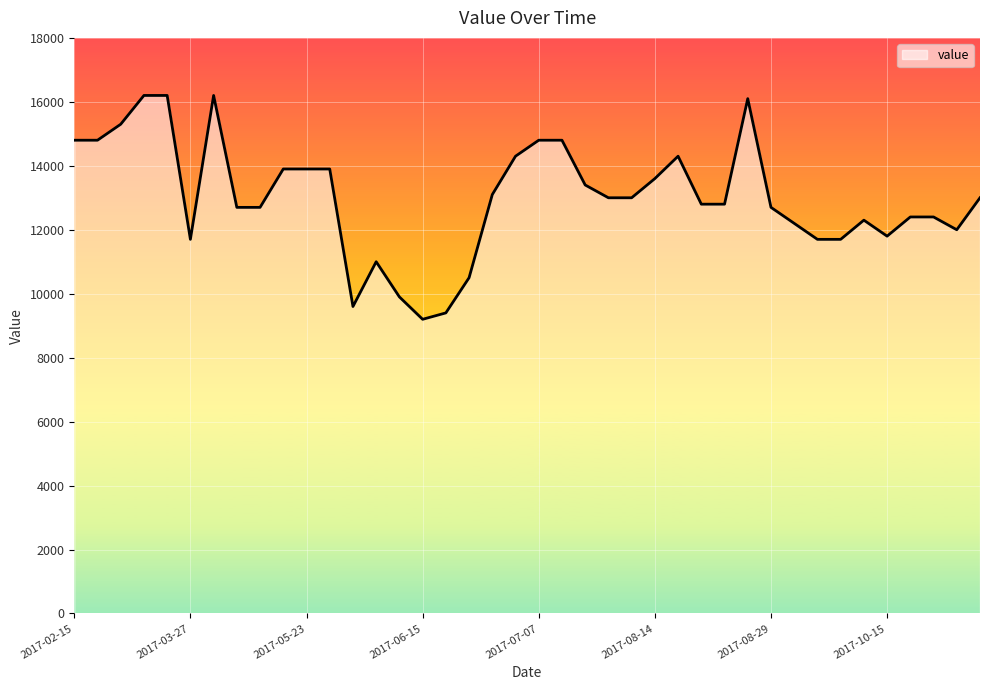

What is the greatest value displayed?

16200